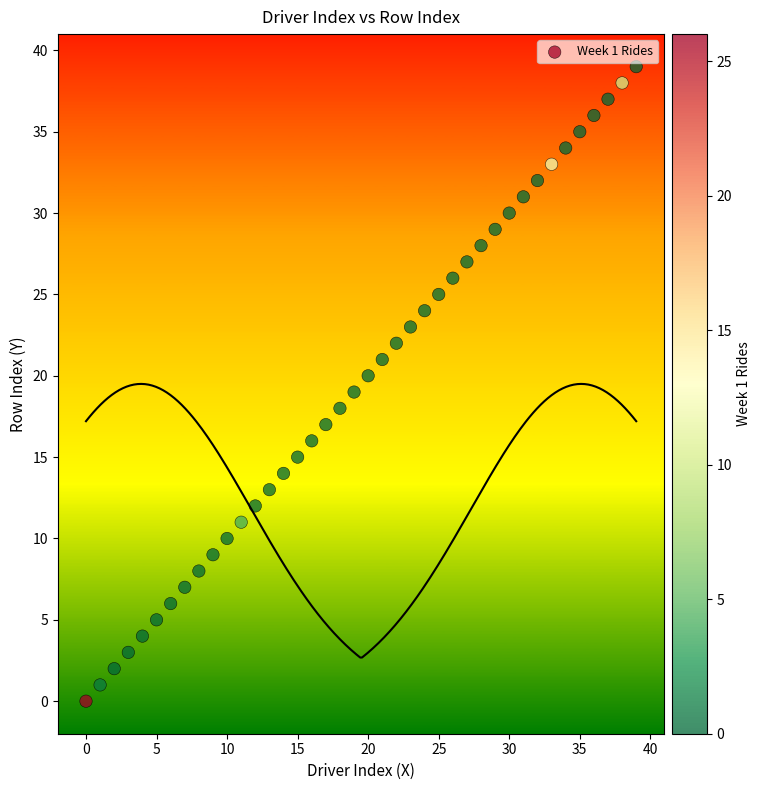

What is the range of Y values (max minus min)?

39